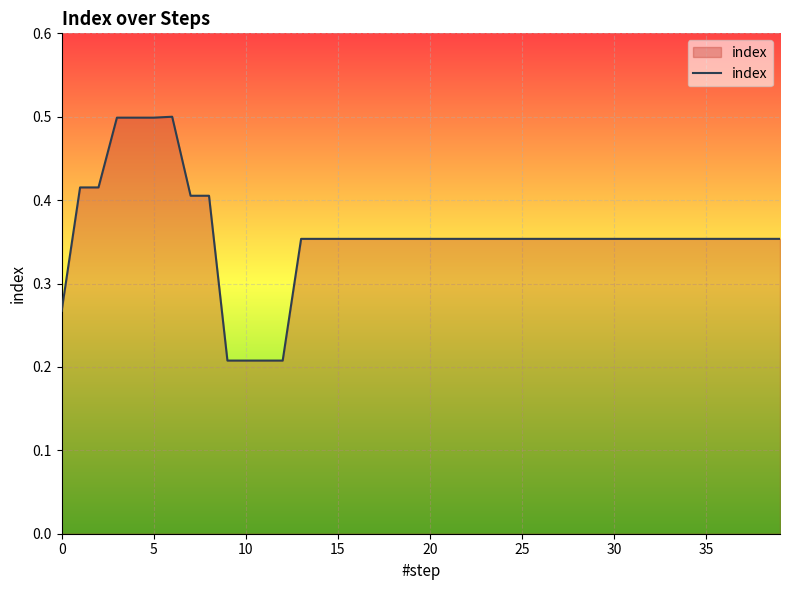

What is the greatest value displayed?

0.5